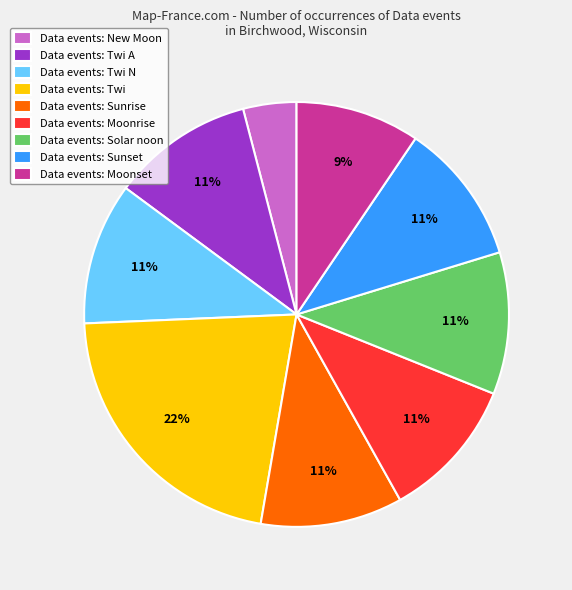

Is Data events: Sunset the majority of the pie?

No